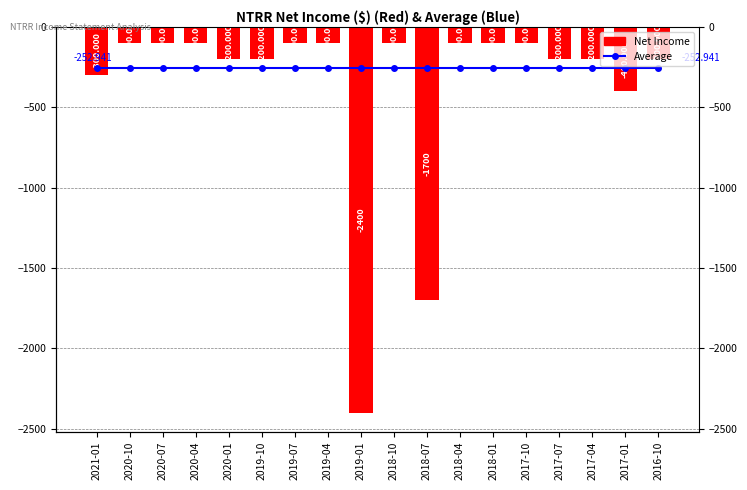

Does the chart contain stacked bars?

No